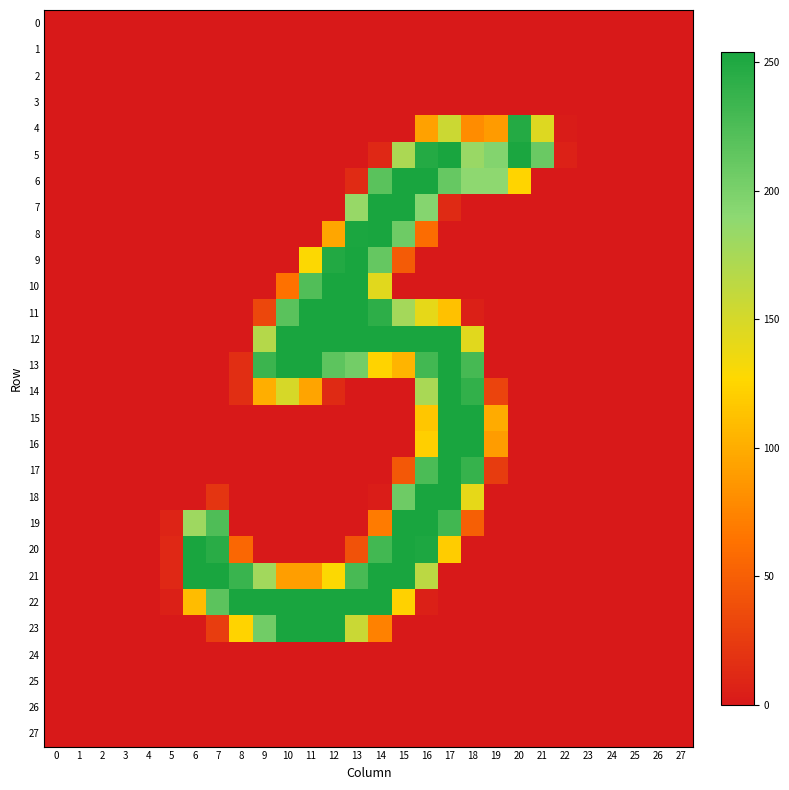

How many data points does each series have?

28